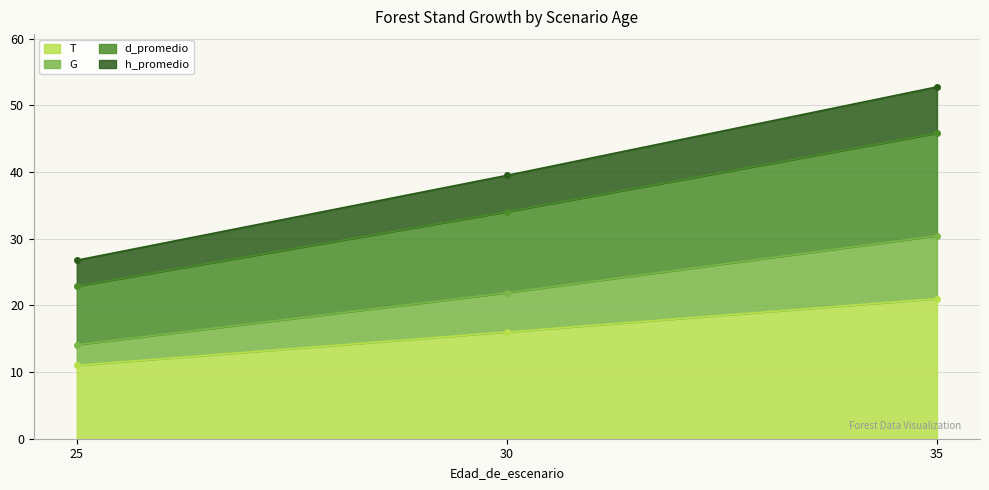

Between 25 and 30, which series saw the biggest shift?

d_promedio